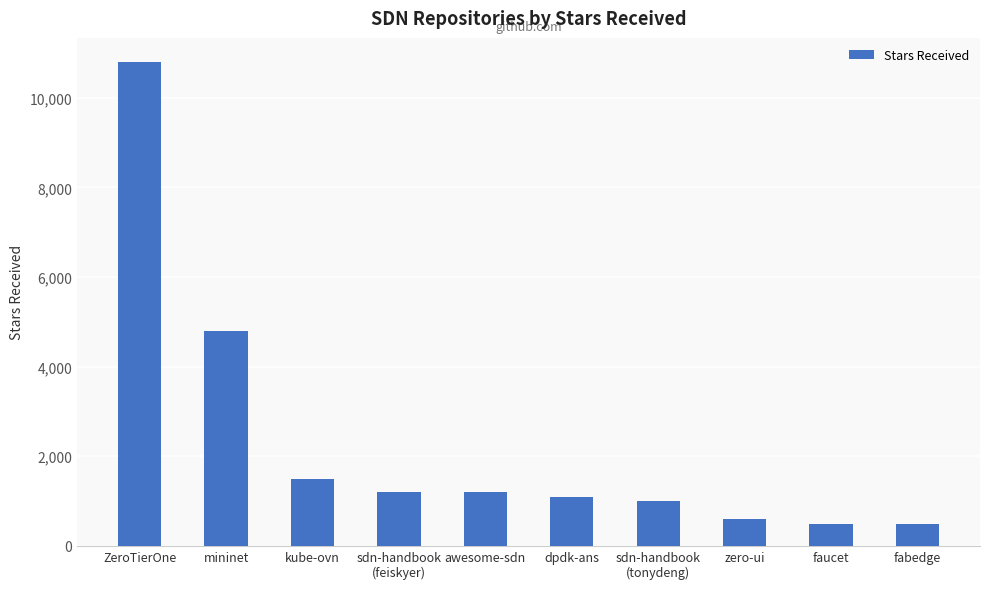

What is the minimum value shown in the chart?

476